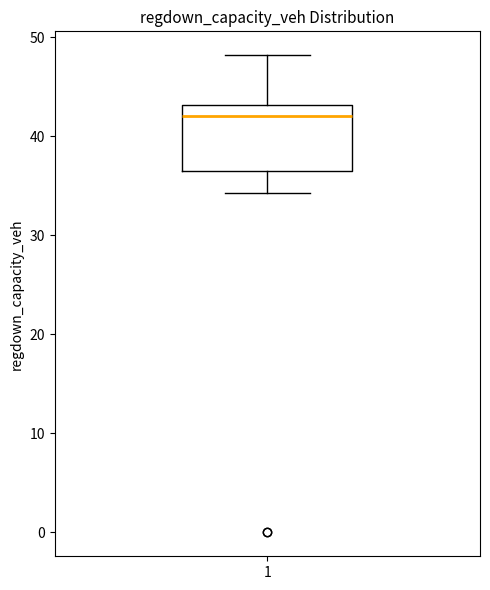

Where does the lower whisker of the box at x = 1 end on the y-axis? The values are not printed on the chart, so give them approximately, as read against the axis.

34